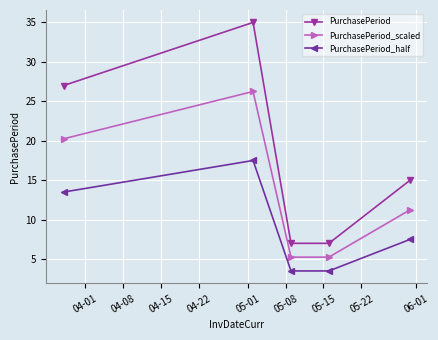

What is the value of the PurchasePeriod point at the 3rd from the left?

7.0